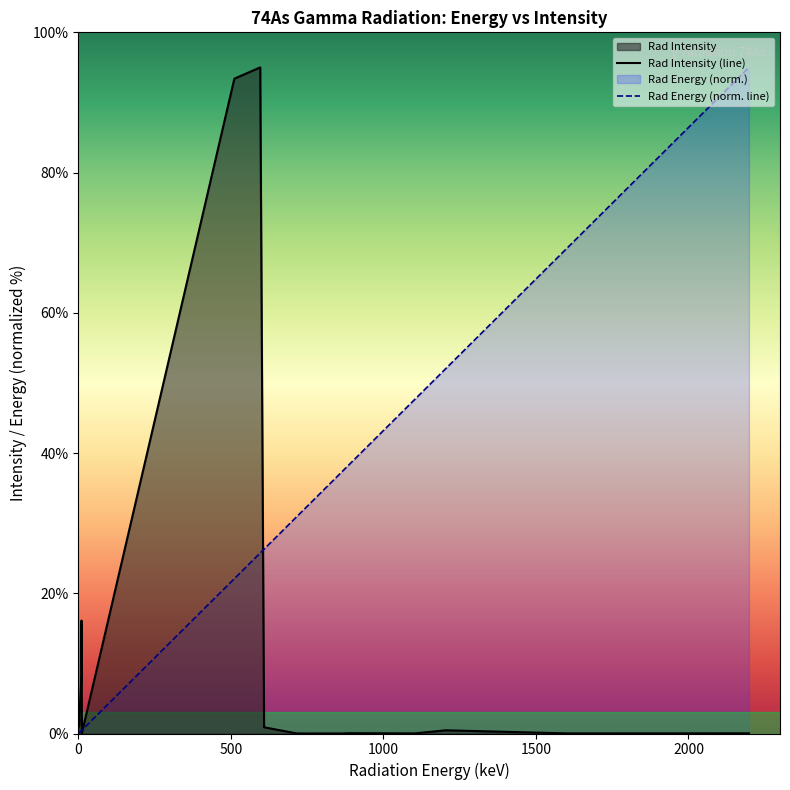

Rank the series at XR kb3 from lowest to highest value.

Rad Energy, Rad Intensity